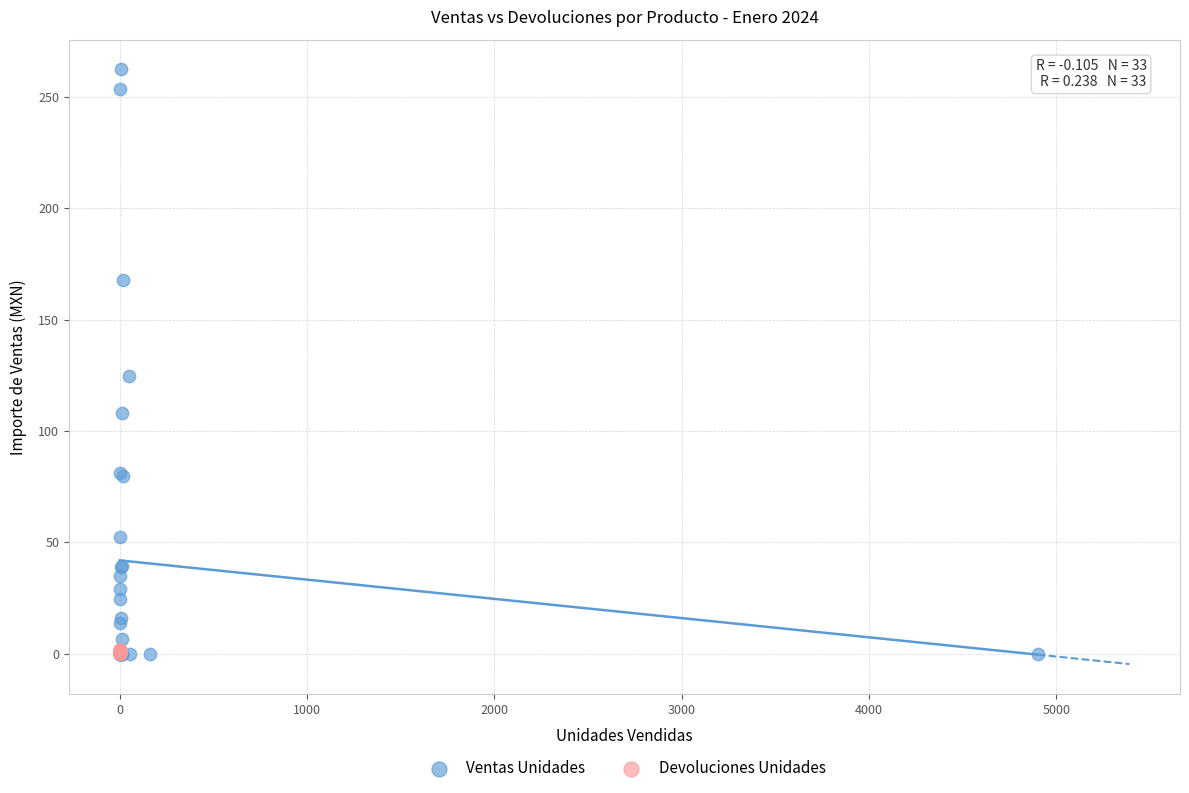

Which series contains the highest Y value?

Ventas Unidades